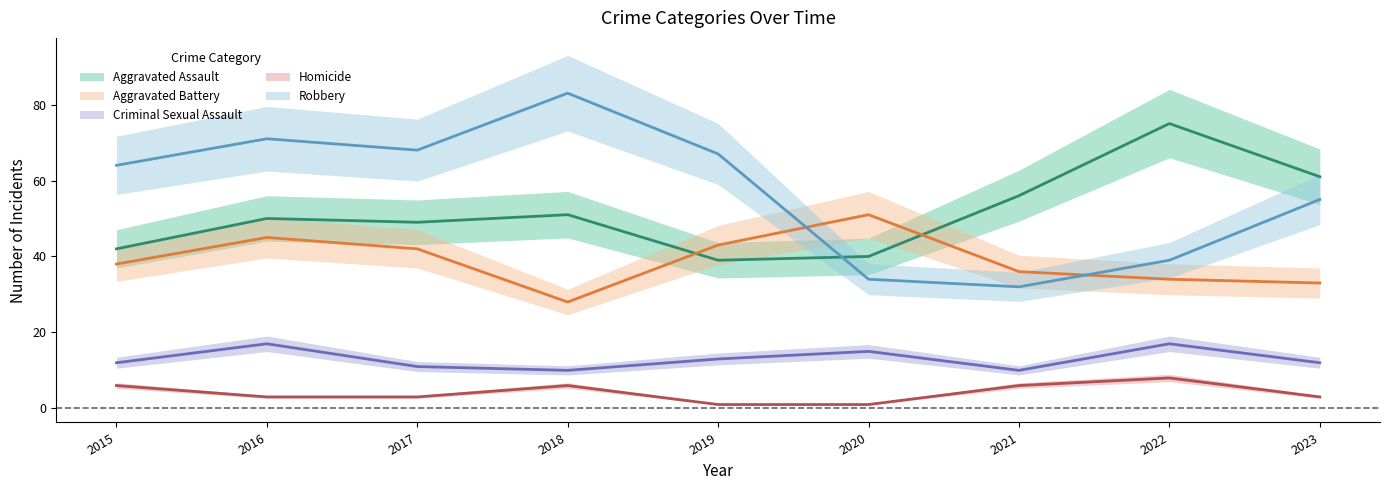

What is the value of the Robbery point at the 4th from the left?

83